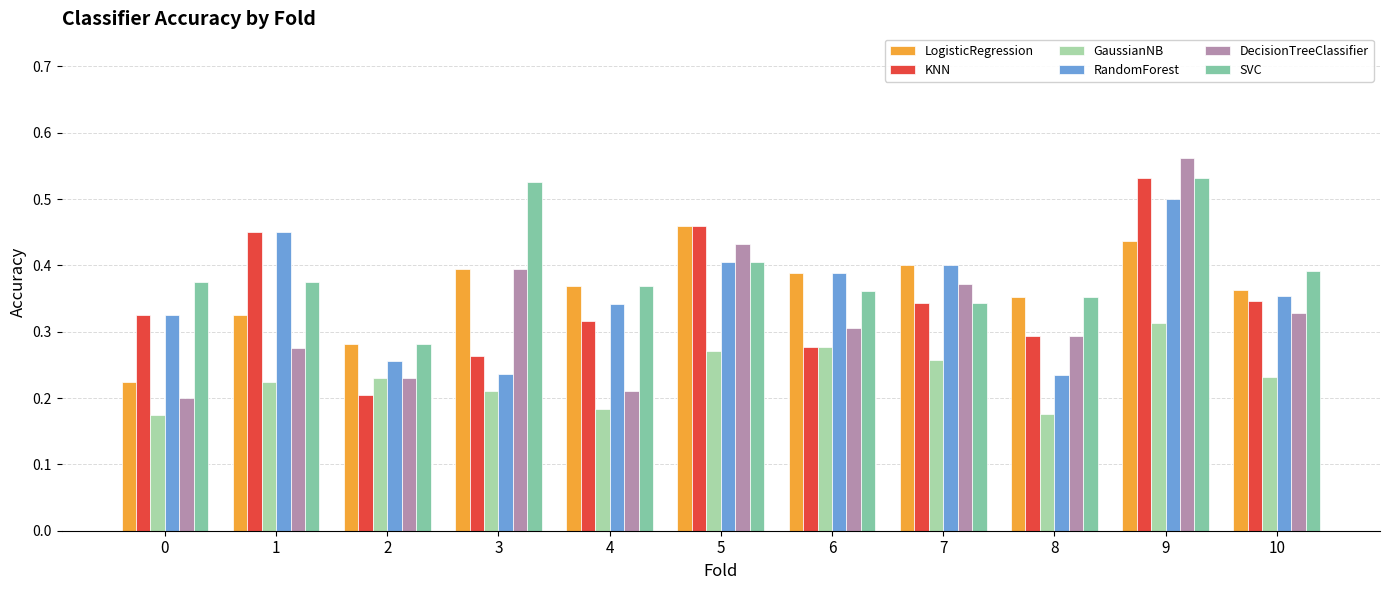

At how many categories does at least one series exceed 0?

11